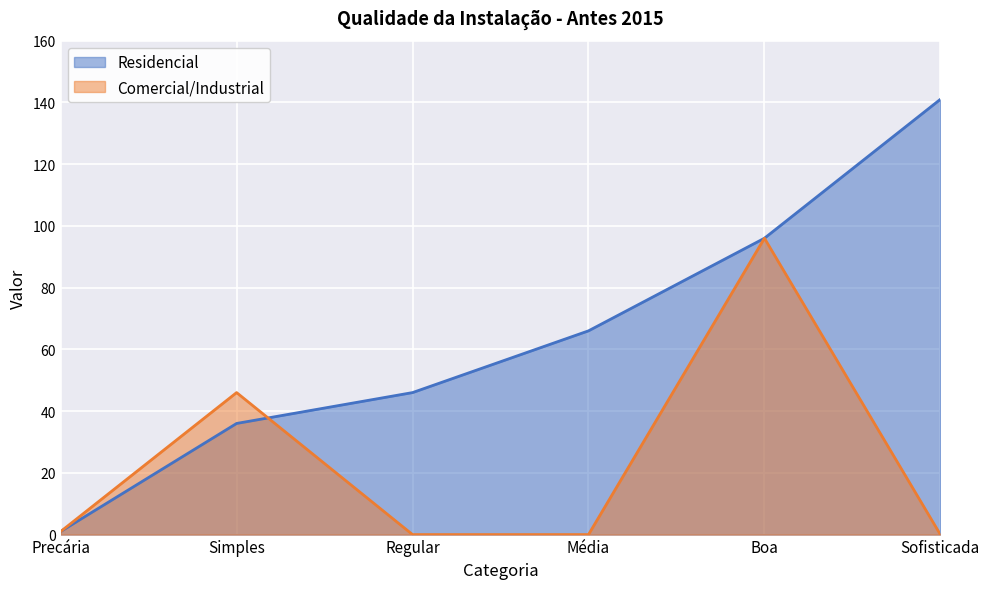

Which series has the largest total across all categories?

Residencial